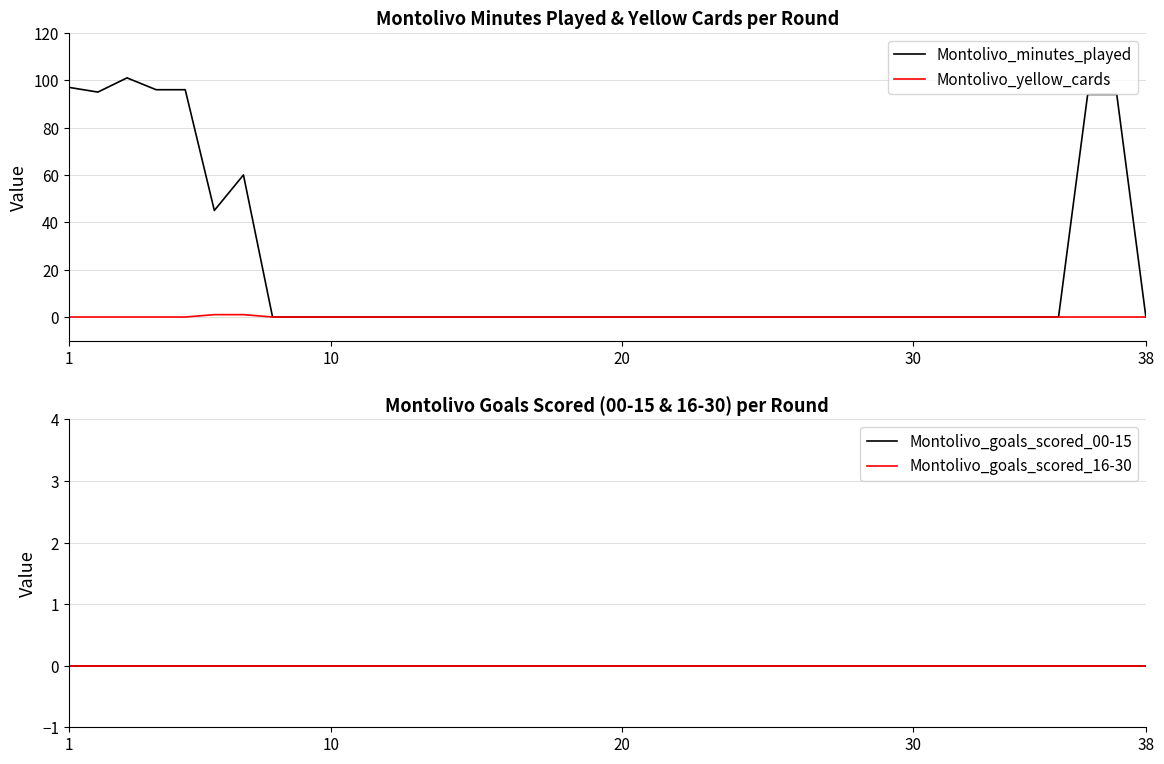

How many lines are shown in the chart?

4